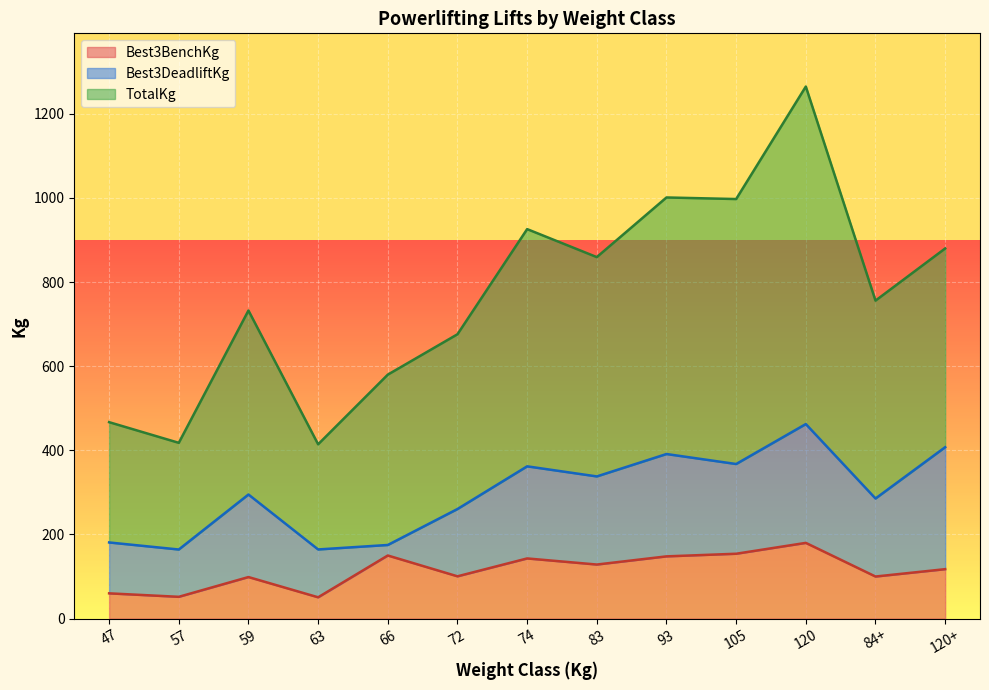

At which category is the sum across all series the highest?

120